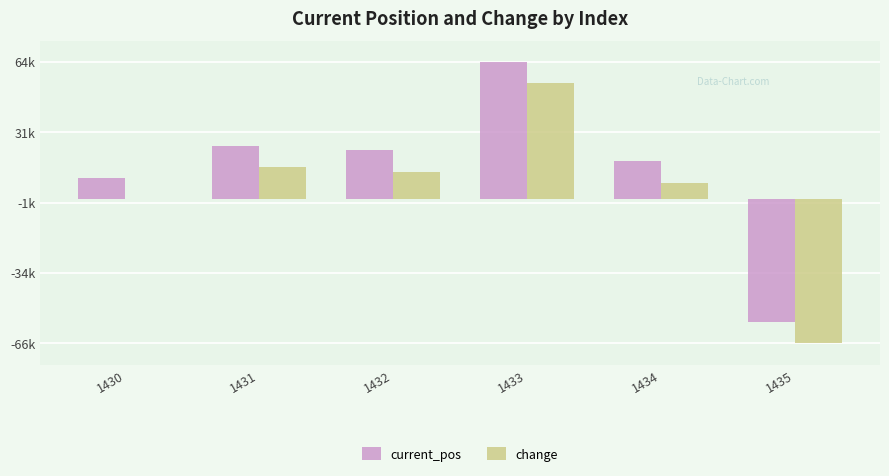

True or false: change has a value of 10203.4 at 1431.

False